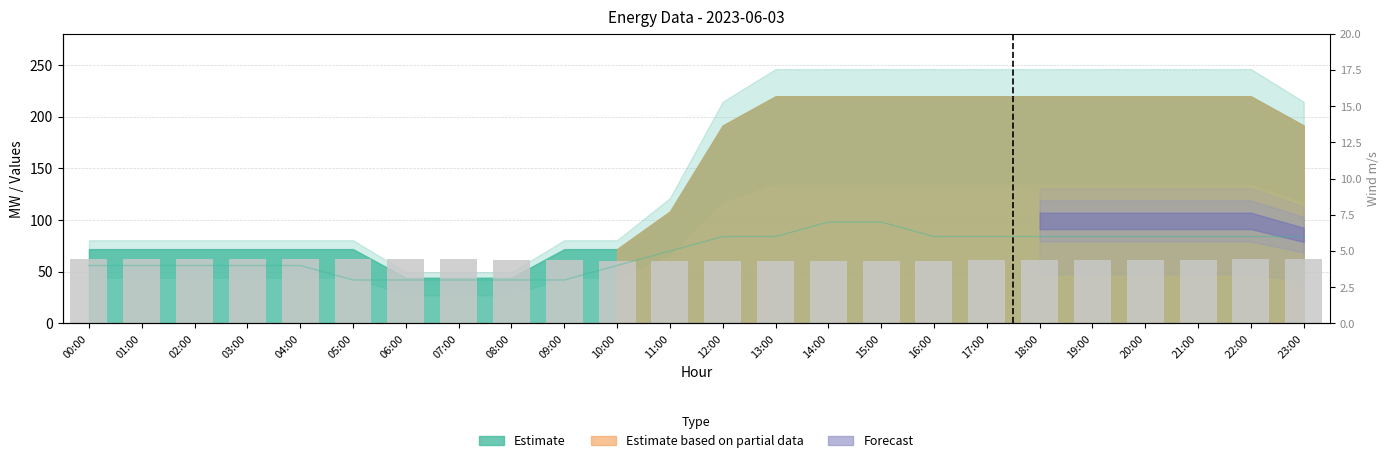

What value does the Windy m/s series have at 13:00?

6.0